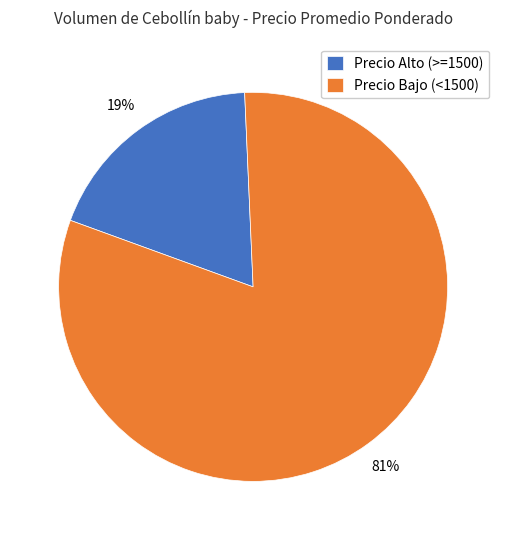

True or false: Precio Bajo (<1500) accounts for 87% of the total.

False